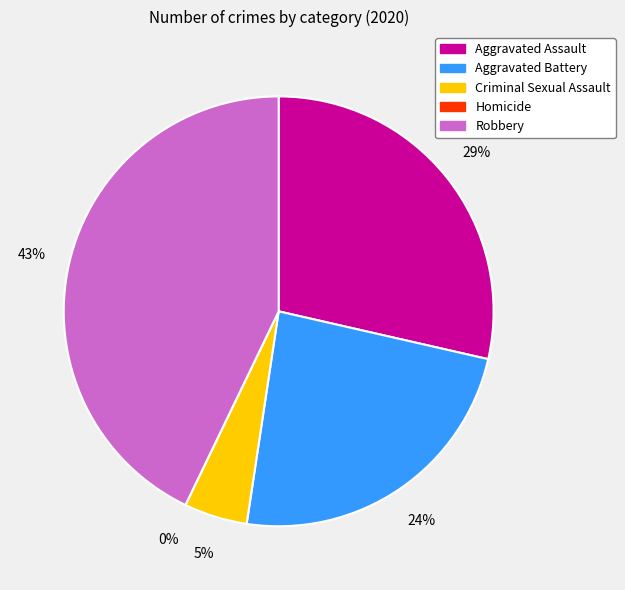

Rank the categories by value from highest to lowest.

Robbery, Aggravated Assault, Aggravated Battery, Criminal Sexual Assault, Homicide